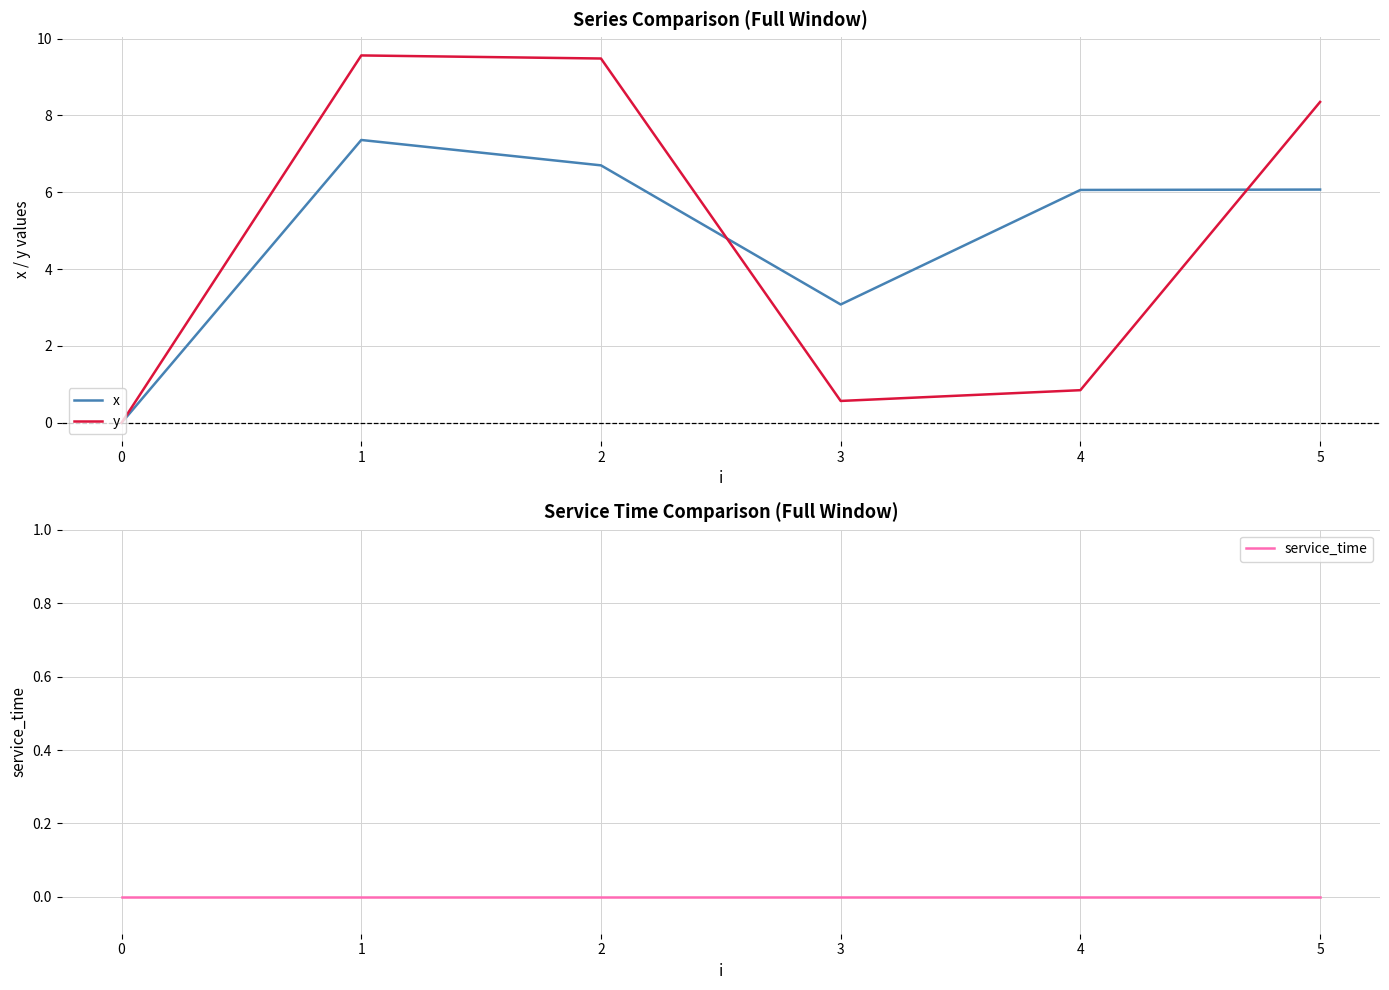

Which category has the highest value in the x series?

1